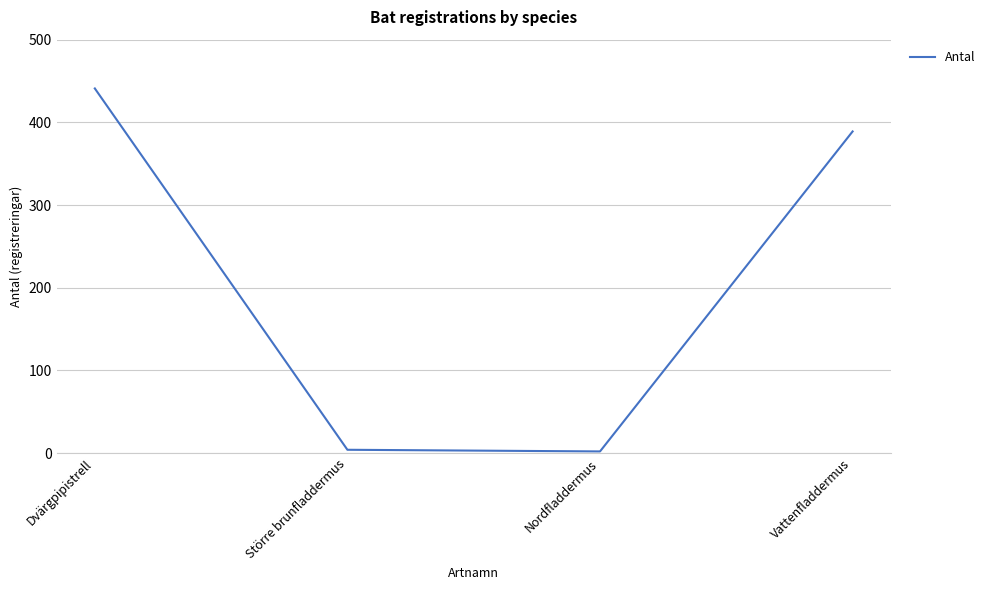

What position from the left is Dvärgpipistrell?

1